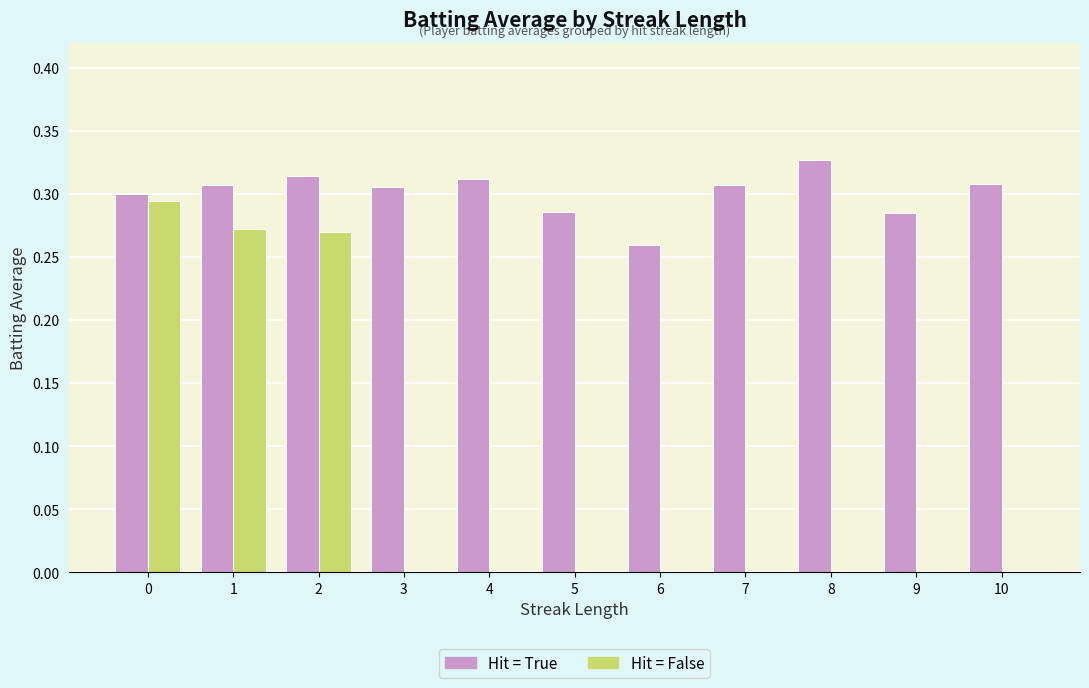

What is the sum of the Hit = True values at 6 and 5?

0.5